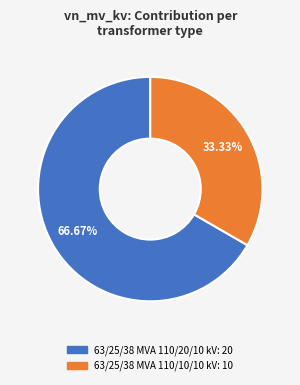

Which category has the biggest portion of the pie?

63/25/38 MVA 110/20/10 kV